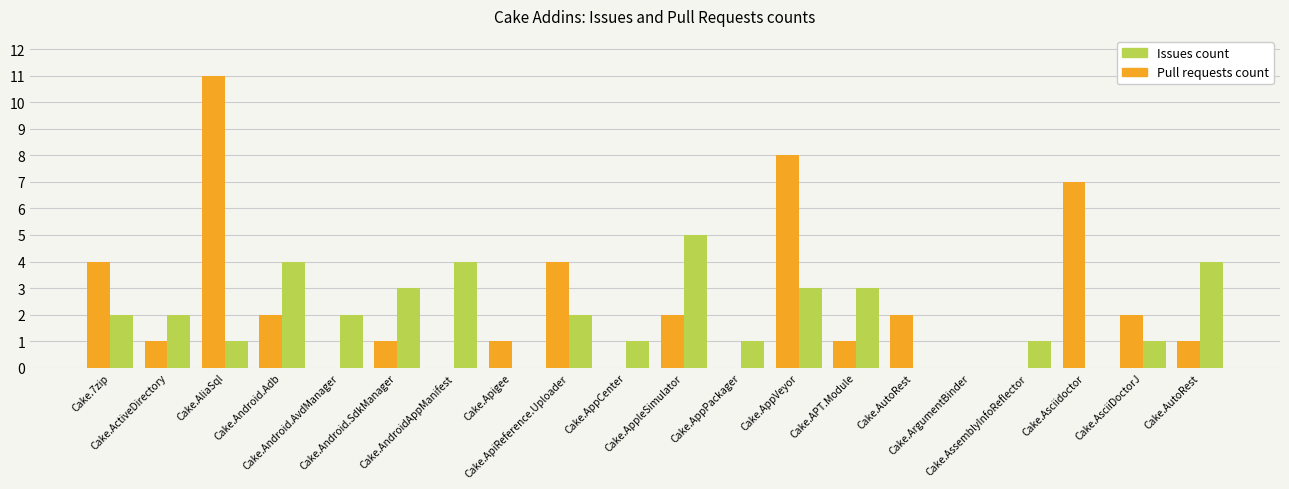

Count the number of categories in the chart.

20